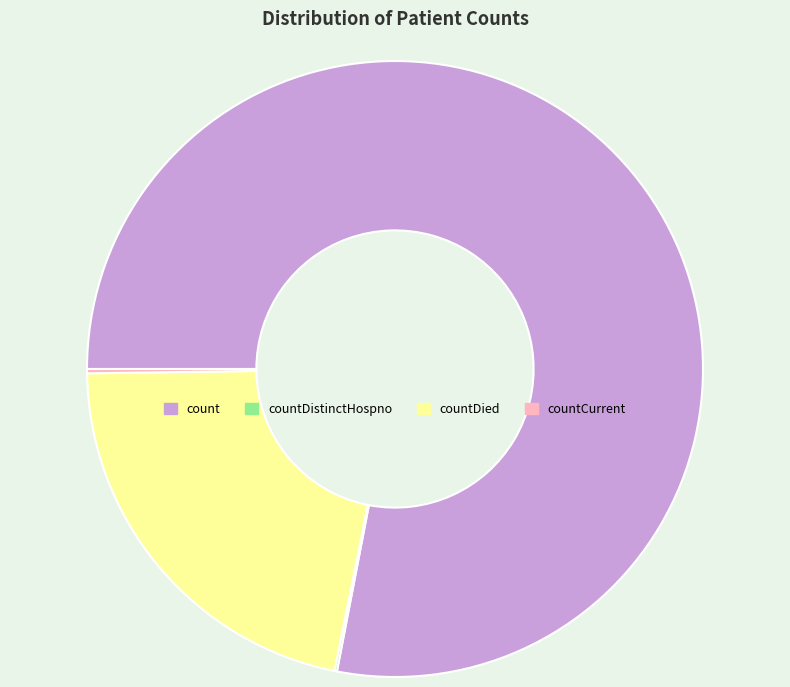

Which slice is the largest?

count